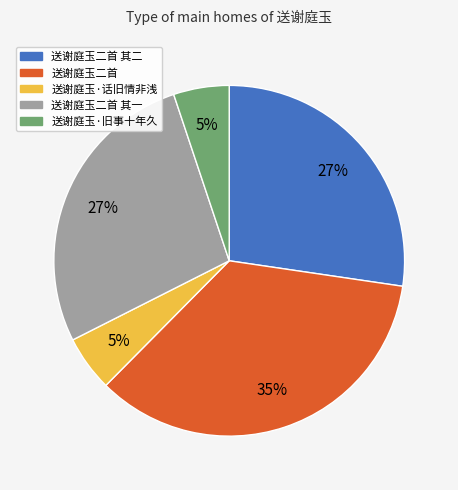

Which category has the biggest portion of the pie?

送谢庭玉二首